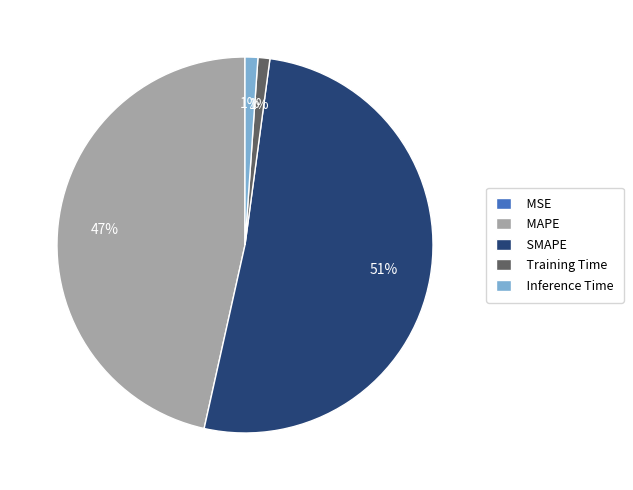

Which category has the biggest portion of the pie?

SMAPE